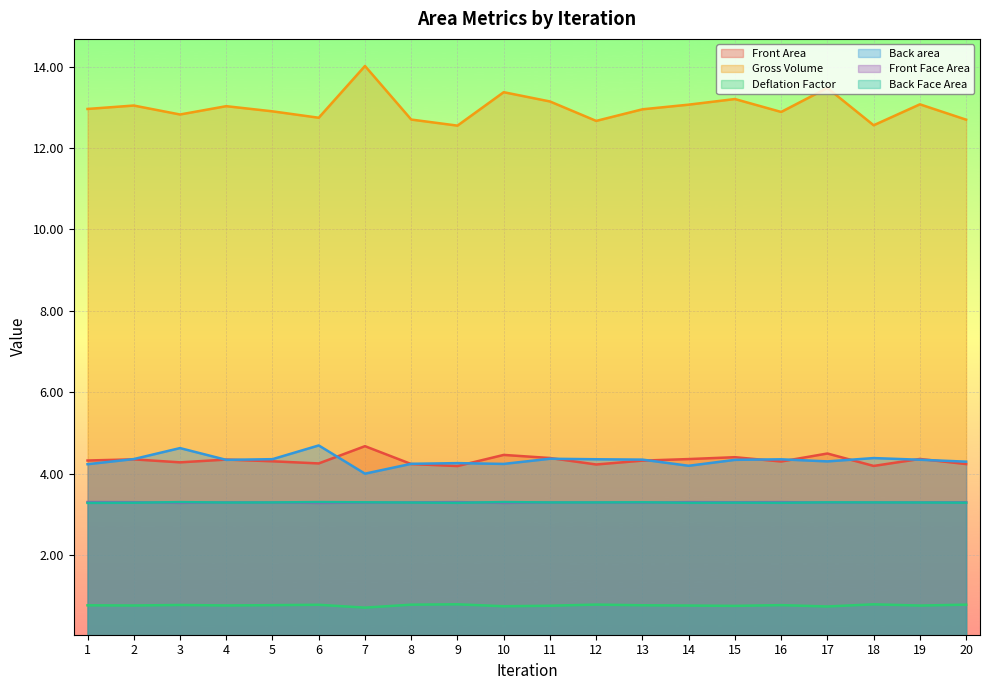

Reading left to right, list all the values displayed in this chart.

Front Area: 1=13.0	2=13.0	3=12.8	4=13.0	5=12.9	6=12.7	7=14.0	8=12.7	9=12.6	10=13.4	11=13.1	12=12.7	13=13.0	14=13.1	15=13.2	16=12.9	17=13.5	18=12.6	19=13.1	20=12.7
Gross Volume: 1=4.3	2=4.3	3=4.3	4=4.3	5=4.3	6=4.2	7=4.7	8=4.2	9=4.2	10=4.5	11=4.4	12=4.2	13=4.3	14=4.4	15=4.4	16=4.3	17=4.5	18=4.2	19=4.4	20=4.2
Deflation Factor: 1=0.8	2=0.8	3=0.8	4=0.8	5=0.8	6=0.8	7=0.7	8=0.8	9=0.8	10=0.7	11=0.8	12=0.8	13=0.8	14=0.8	15=0.7	16=0.8	17=0.7	18=0.8	19=0.8	20=0.8
Back area: 1=4.2	2=4.4	3=4.6	4=4.3	5=4.4	6=4.7	7=4.0	8=4.2	9=4.3	10=4.2	11=4.4	12=4.4	13=4.3	14=4.2	15=4.3	16=4.3	17=4.3	18=4.4	19=4.3	20=4.3
Front Face Area: 1=3.3	2=3.3	3=3.3	4=3.3	5=3.3	6=3.3	7=3.3	8=3.3	9=3.3	10=3.3	11=3.3	12=3.3	13=3.3	14=3.3	15=3.3	16=3.3	17=3.3	18=3.3	19=3.3	20=3.3
Back Face Area: 1=3.3	2=3.3	3=3.3	4=3.3	5=3.3	6=3.3	7=3.3	8=3.3	9=3.3	10=3.3	11=3.3	12=3.3	13=3.3	14=3.3	15=3.3	16=3.3	17=3.3	18=3.3	19=3.3	20=3.3